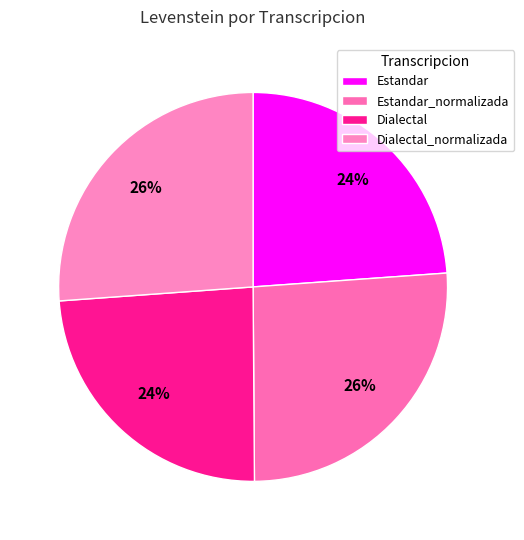

Count the number of slices in the pie.

4